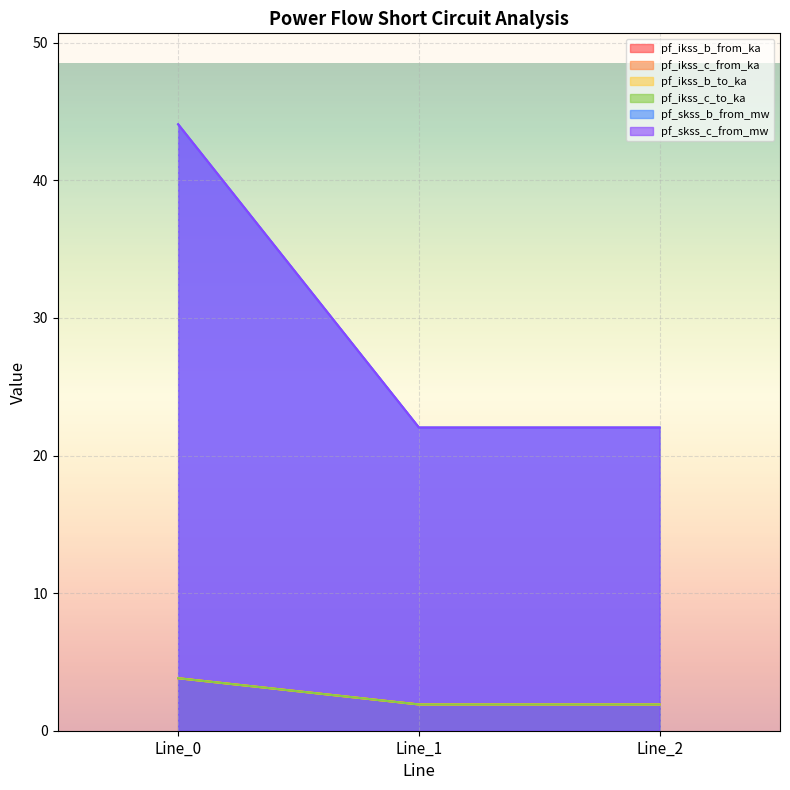

At which category does the chart reach its minimum across all series?

Line_1